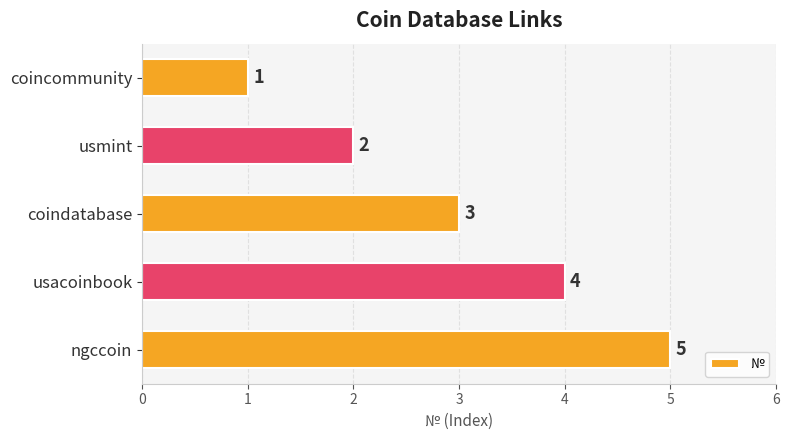

Between usacoinbook and usmint, which is larger?

usacoinbook